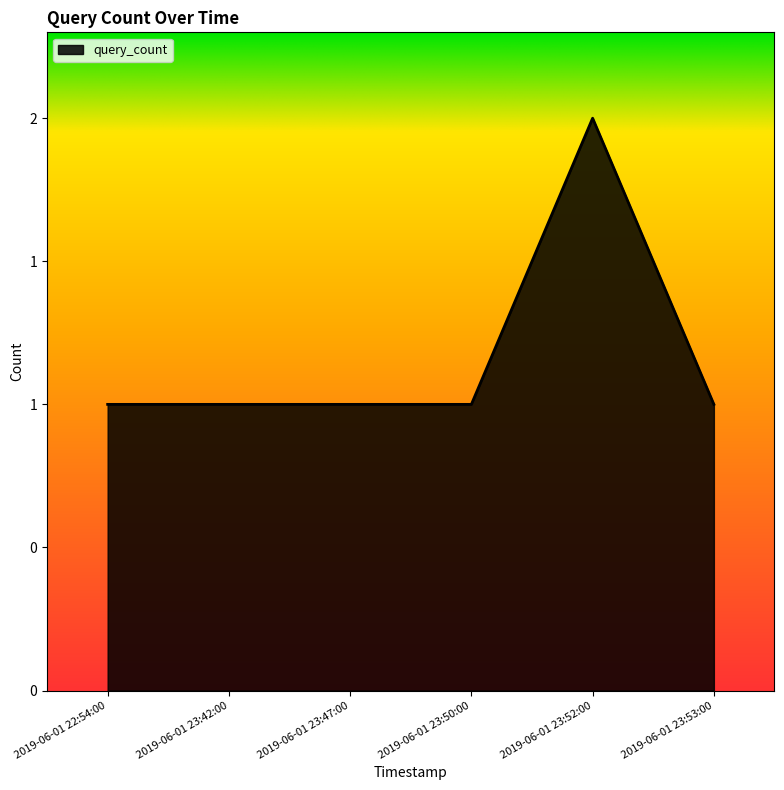

Rank the categories by value from lowest to highest.

2019-06-01 22:54:00, 2019-06-01 23:42:00, 2019-06-01 23:47:00, 2019-06-01 23:50:00, 2019-06-01 23:53:00, 2019-06-01 23:52:00